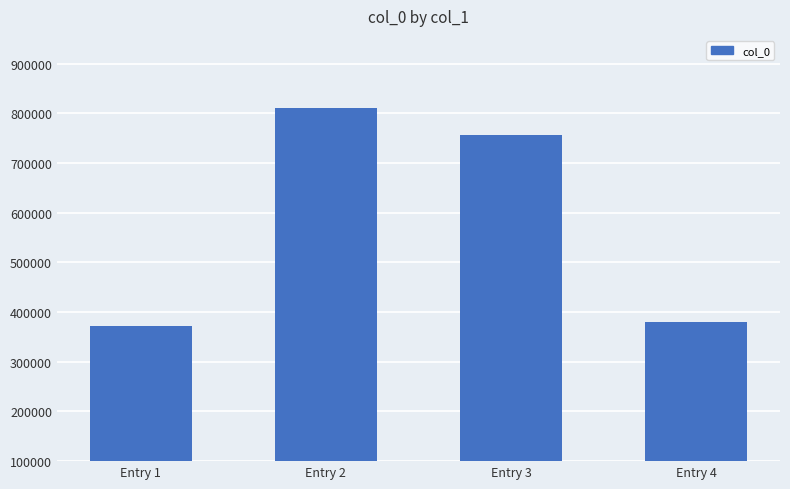

What is the difference between the maximum and second lowest values?

429258